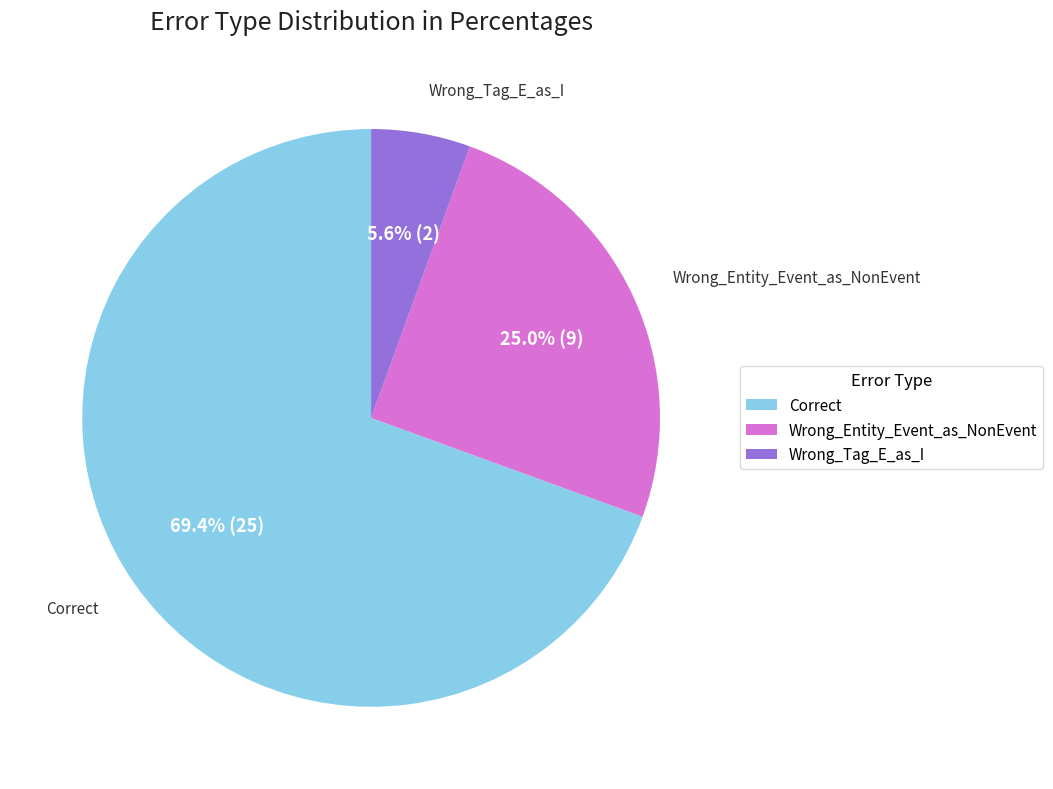

How many slices are in this pie chart?

3